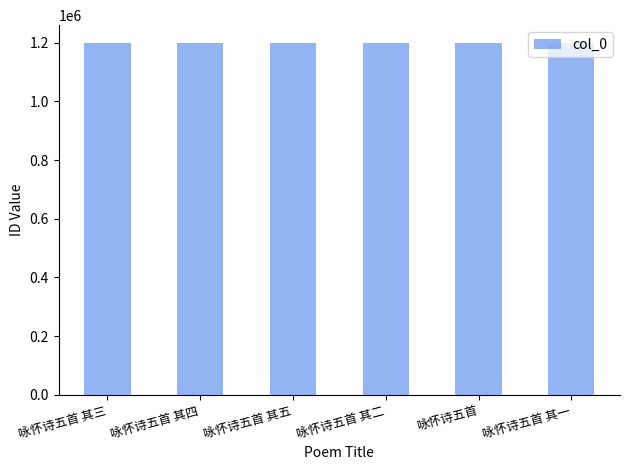

The chart shows a value of 1199307 at 咏怀诗五首 其四. True or false?

True